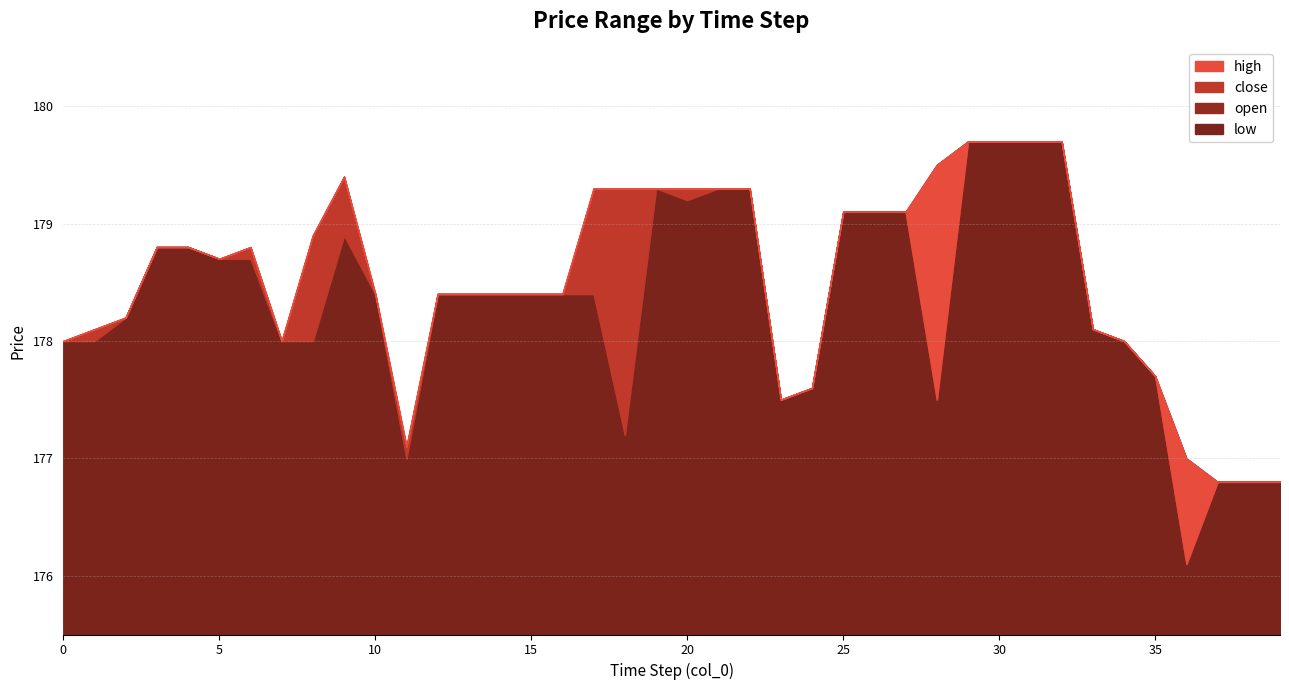

What is the average value of the open series?

178.4